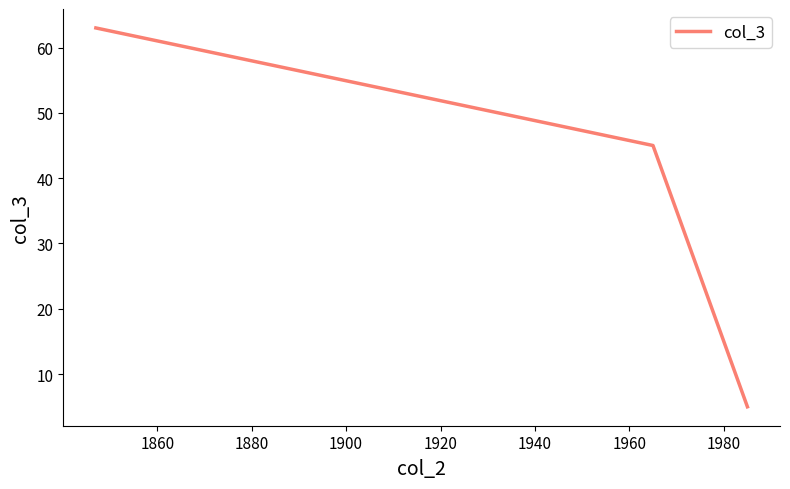

Count the number of categories in the chart.

3